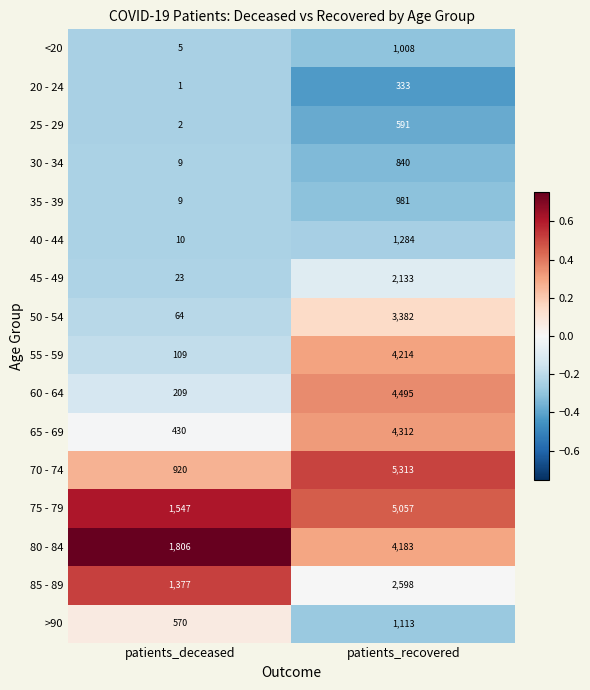

At which category does the chart reach its minimum across all series?

patients_deceased